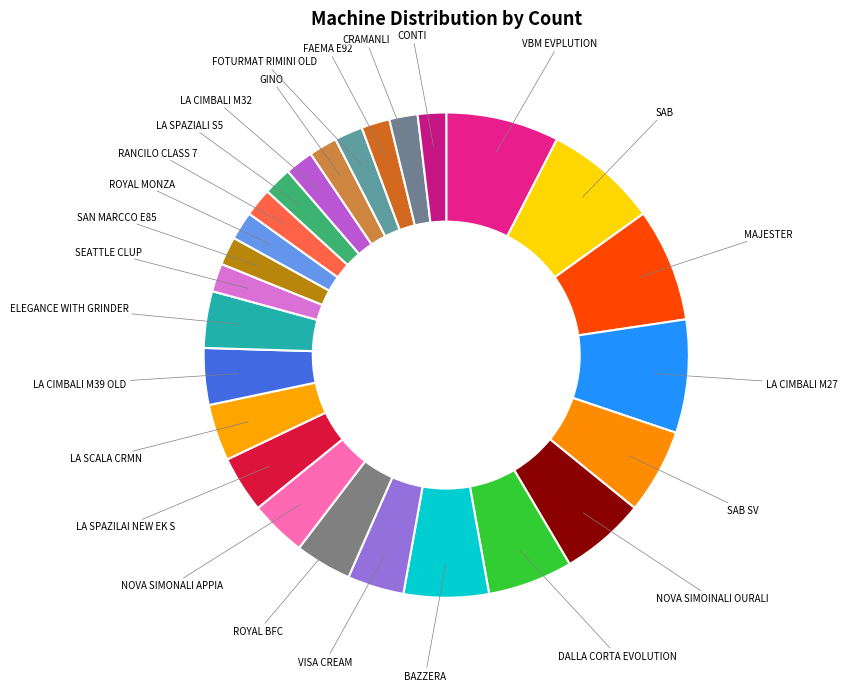

Is ELEGANCE WITH GRINDER the majority of the pie?

No